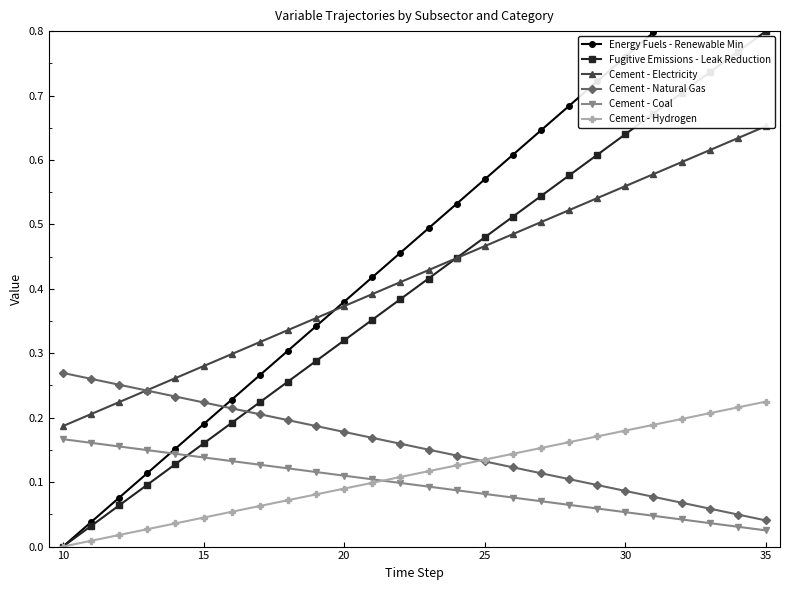

After their last crossing, which series has the higher values: Cement - Natural Gas or Fugitive Emissions - Leak Reduction?

Fugitive Emissions - Leak Reduction